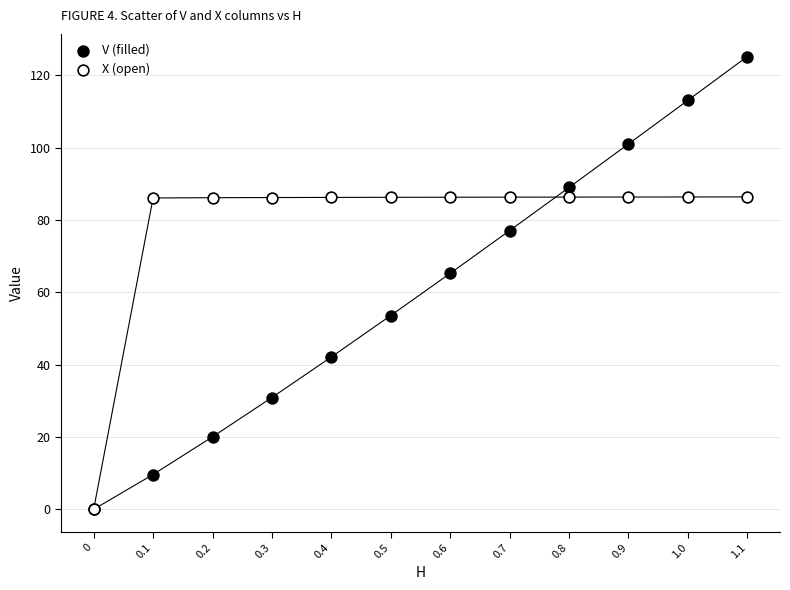

Across all series, what Y value is closest to 62?

65.3